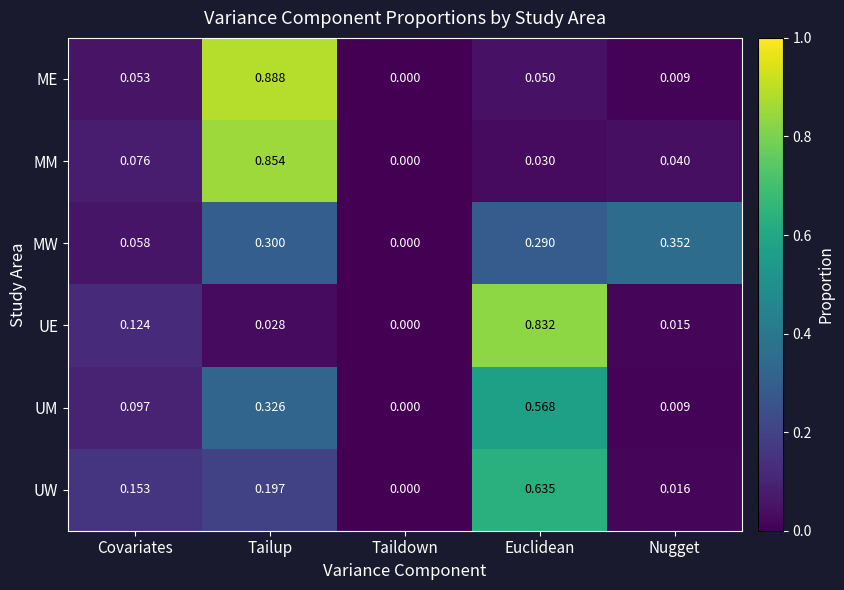

At which label does MM reach its peak?

Tailup